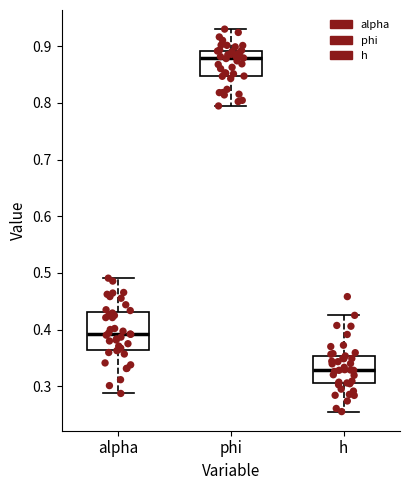

Which box is the tallest, from its lower edge to its upper edge?

alpha